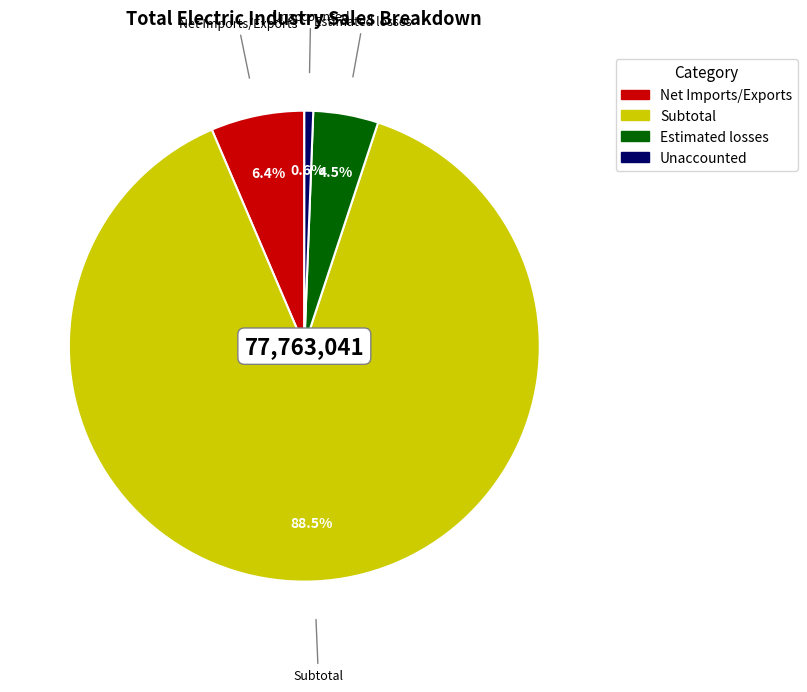

Which slice is the smallest?

Unaccounted